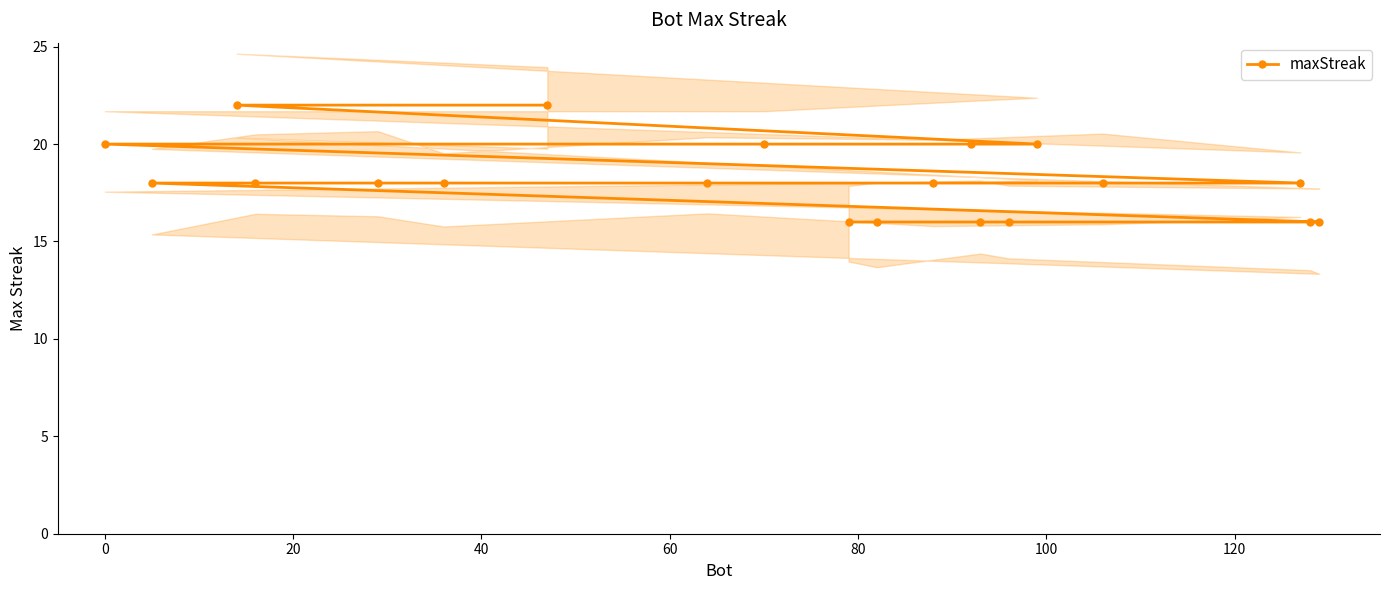

Is this an area chart (filled region under the line)?

No